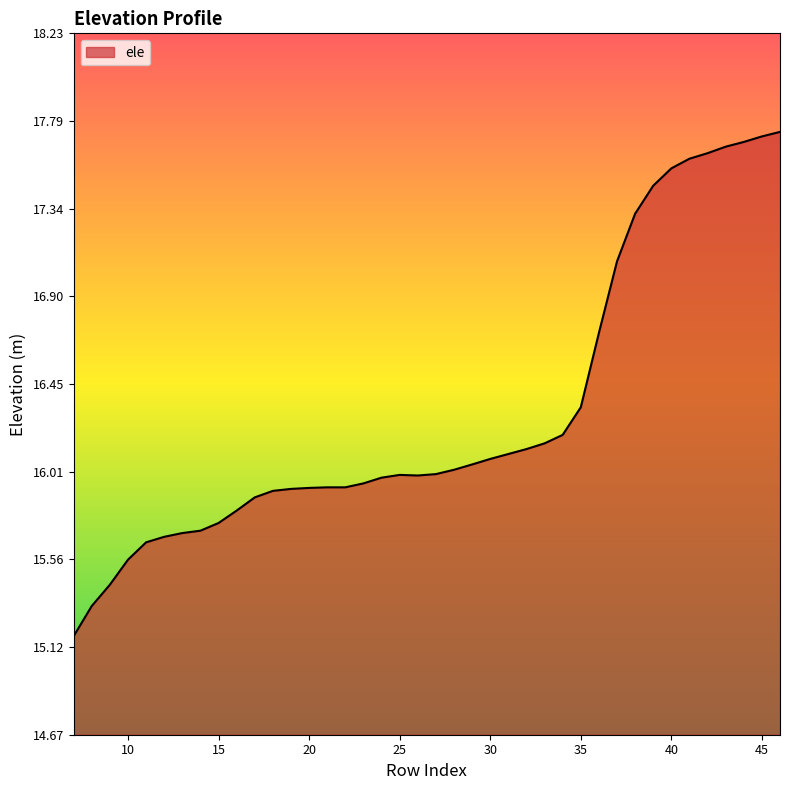

What is the difference between the maximum and minimum values?

2.6